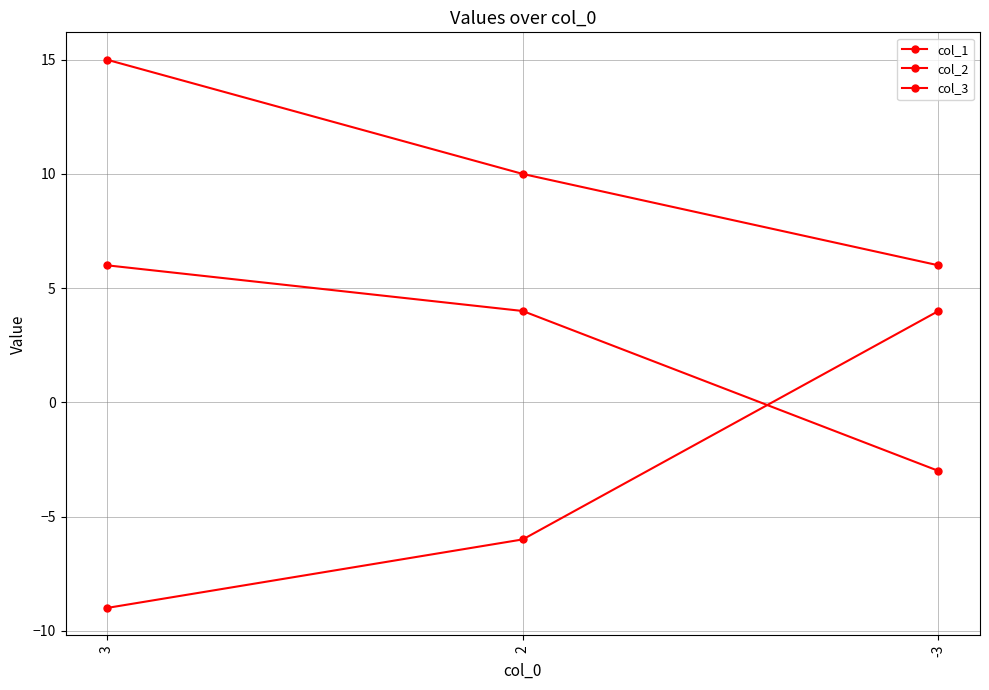

How many categories are shown in the chart?

3